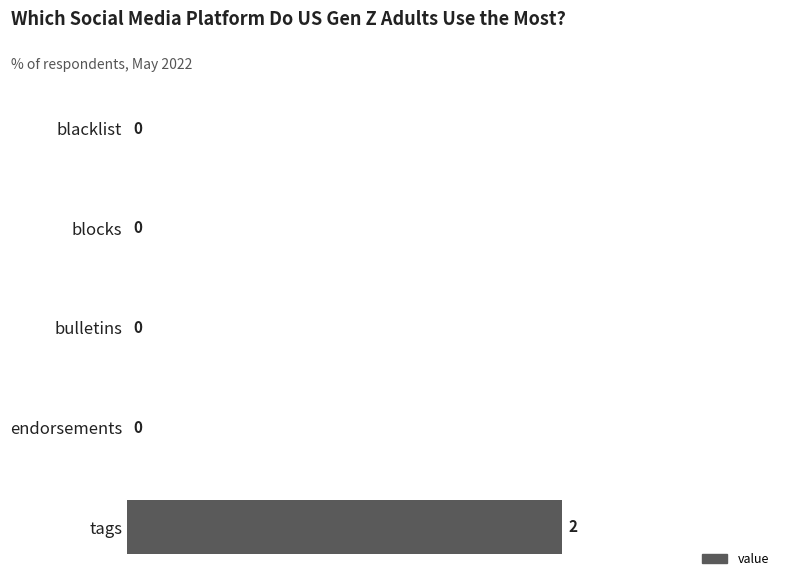

What is the sum of all values?

2